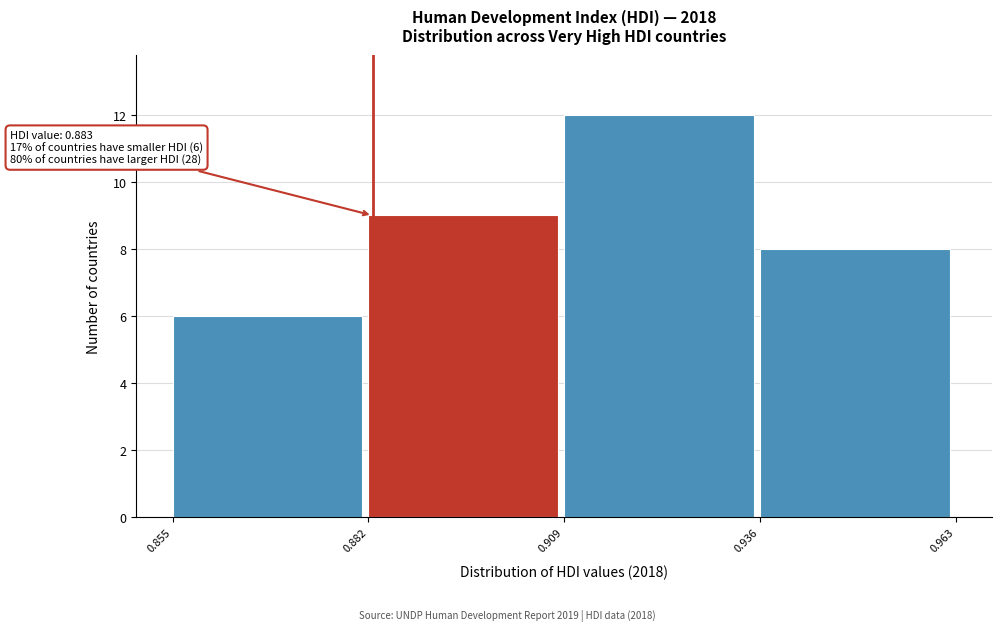

Which range on the x-axis has the tallest bar?

0.909 to 0.936